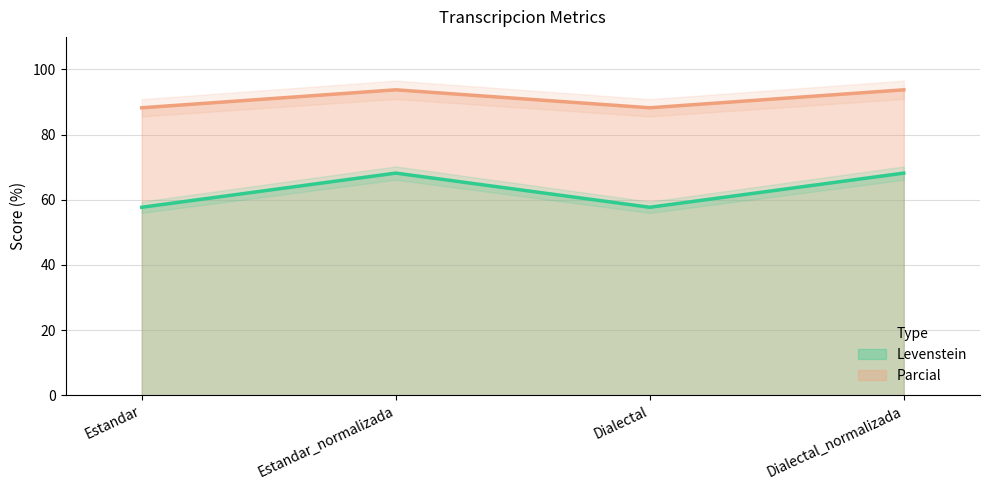

The value of Parcial at Dialectal_normalizada is 137.1. True or false?

False